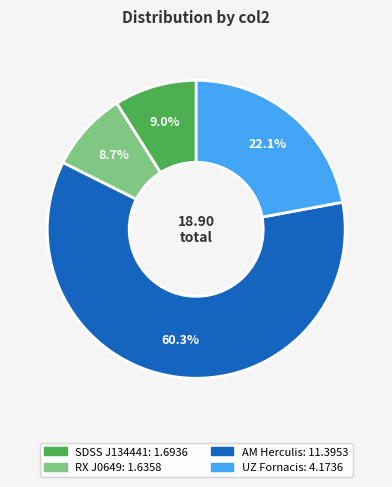

How many segments does this pie chart have?

4